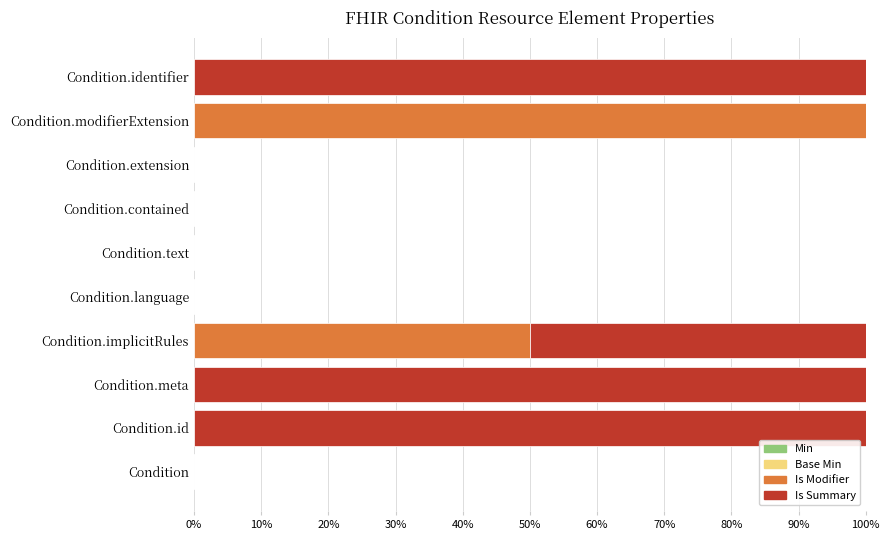

What is the total value across all series at Condition.implicitRules?

100